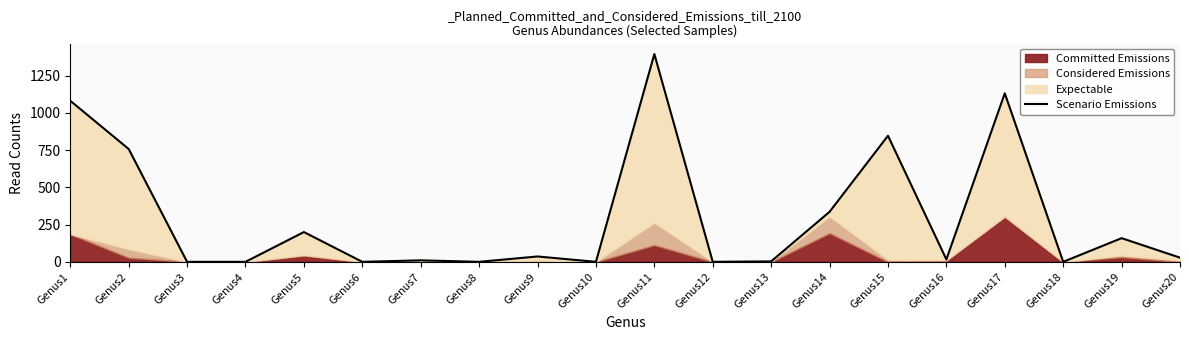

Which category has the lowest value across all series?

Genus3